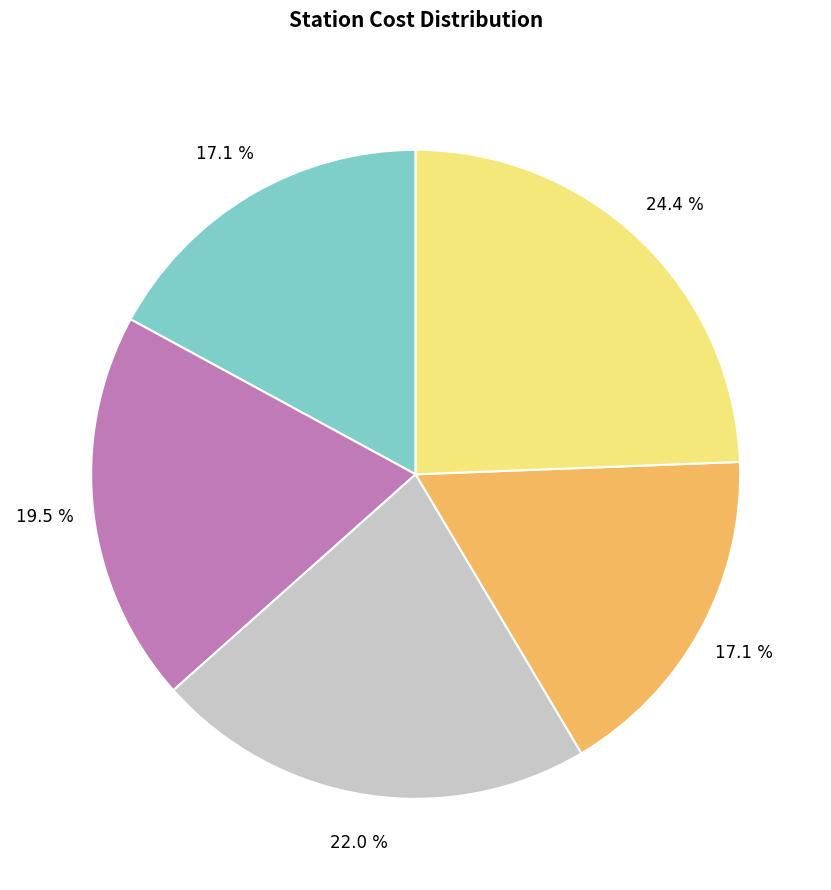

Is there any slice that represents more than half of the pie?

No